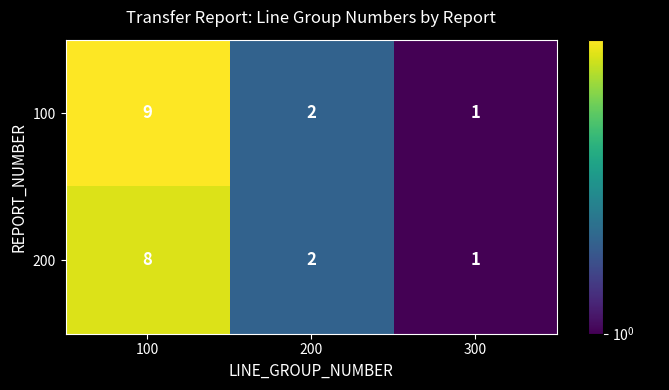

What is the smallest value displayed?

1